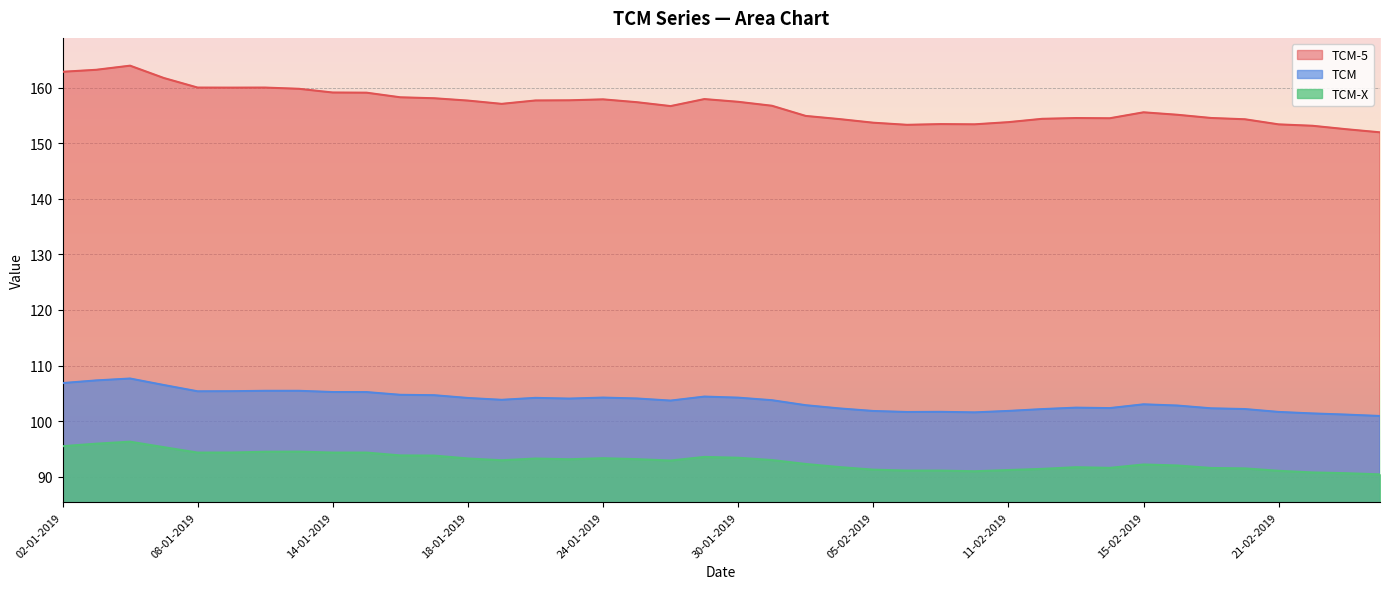

Rank the series by their average value, from lowest to highest.

TCM-X, TCM, TCM-5